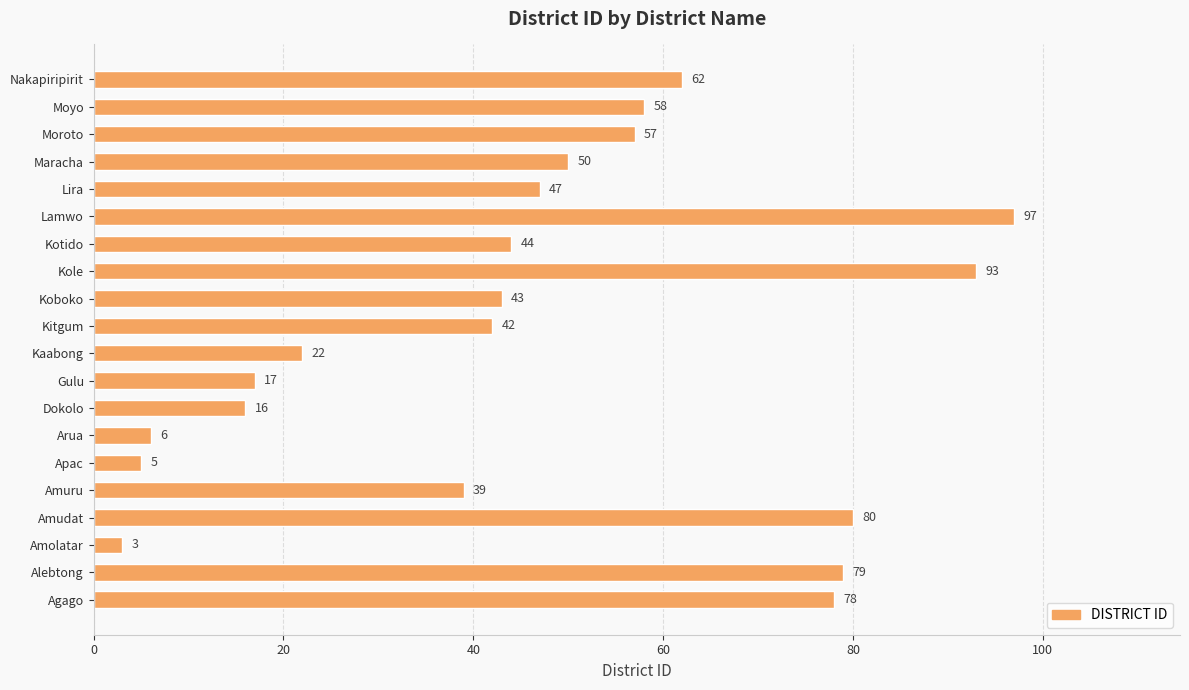

Which label corresponds to the largest value in the chart?

Lamwo